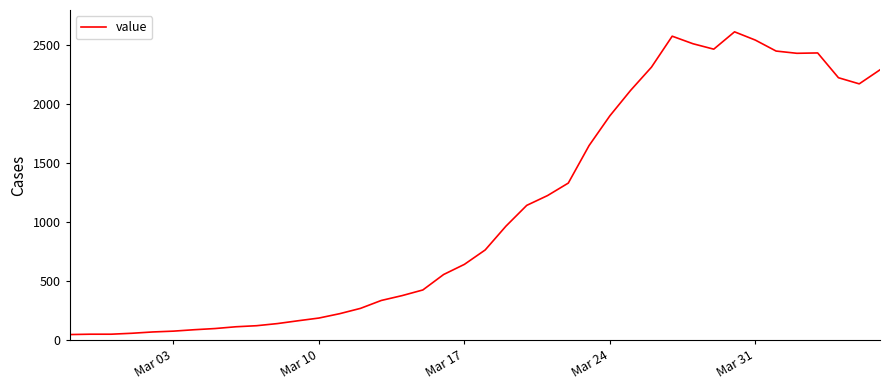

What is the greatest value displayed?

2615